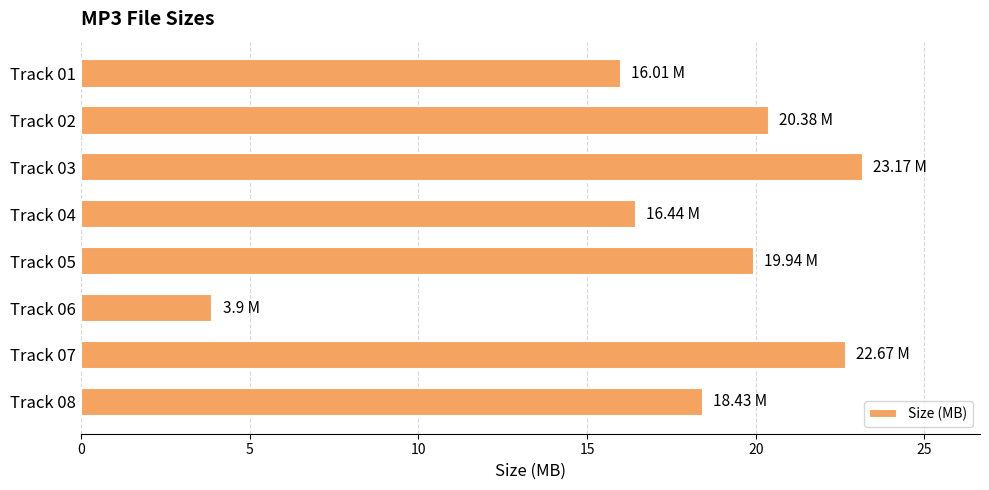

Approximately how many times larger is the value at Track 03 compared to Track 02?

1.1